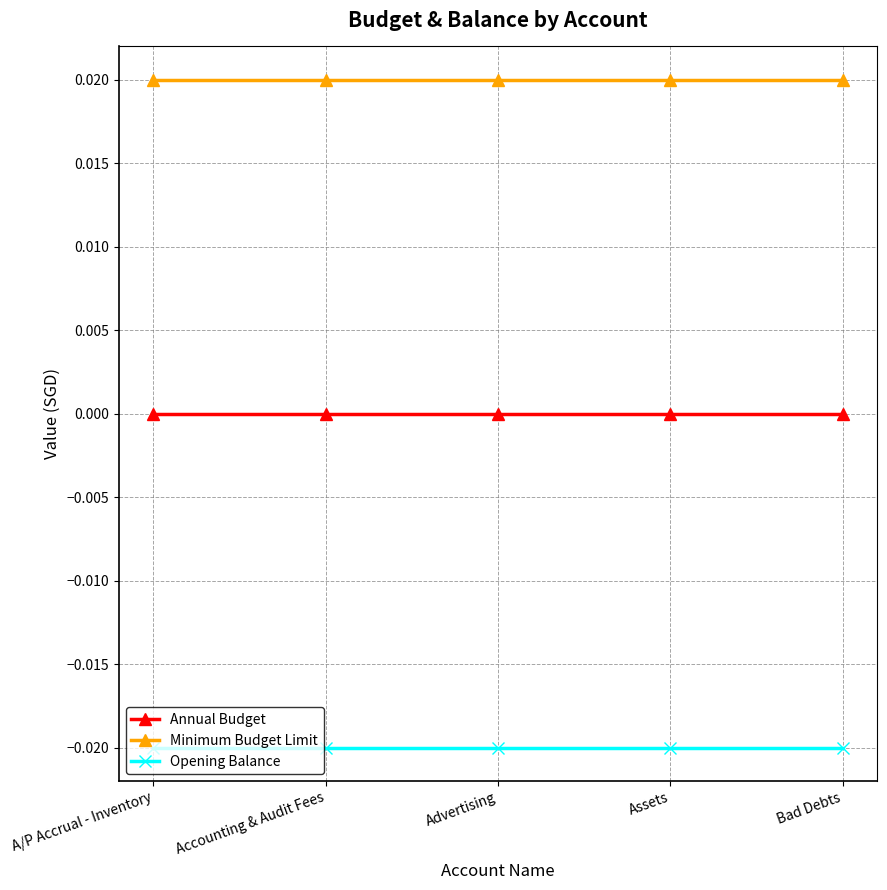

What is the label of the 3rd point from the right?

Advertising